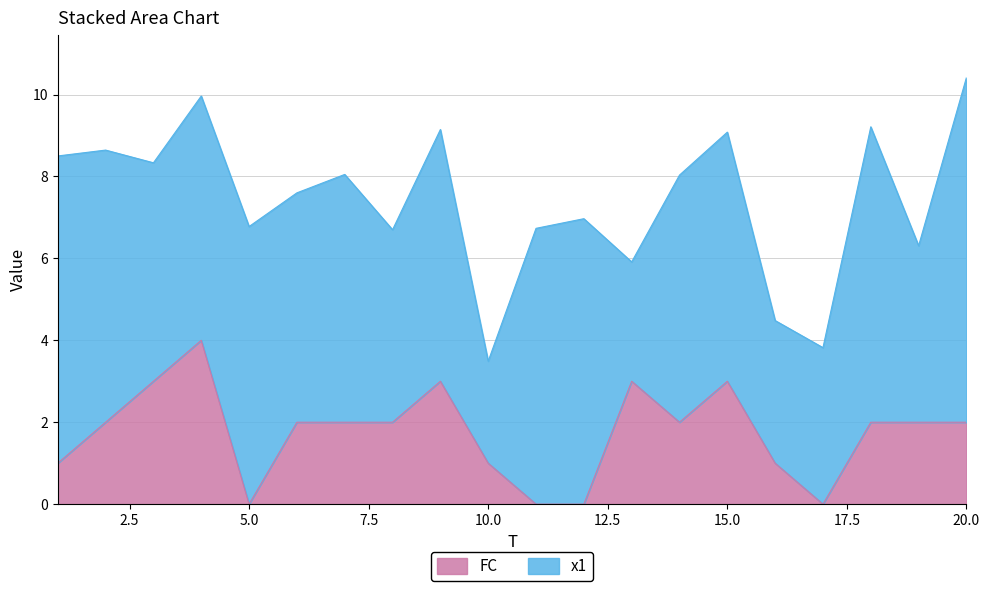

How many lines are shown in the chart?

2